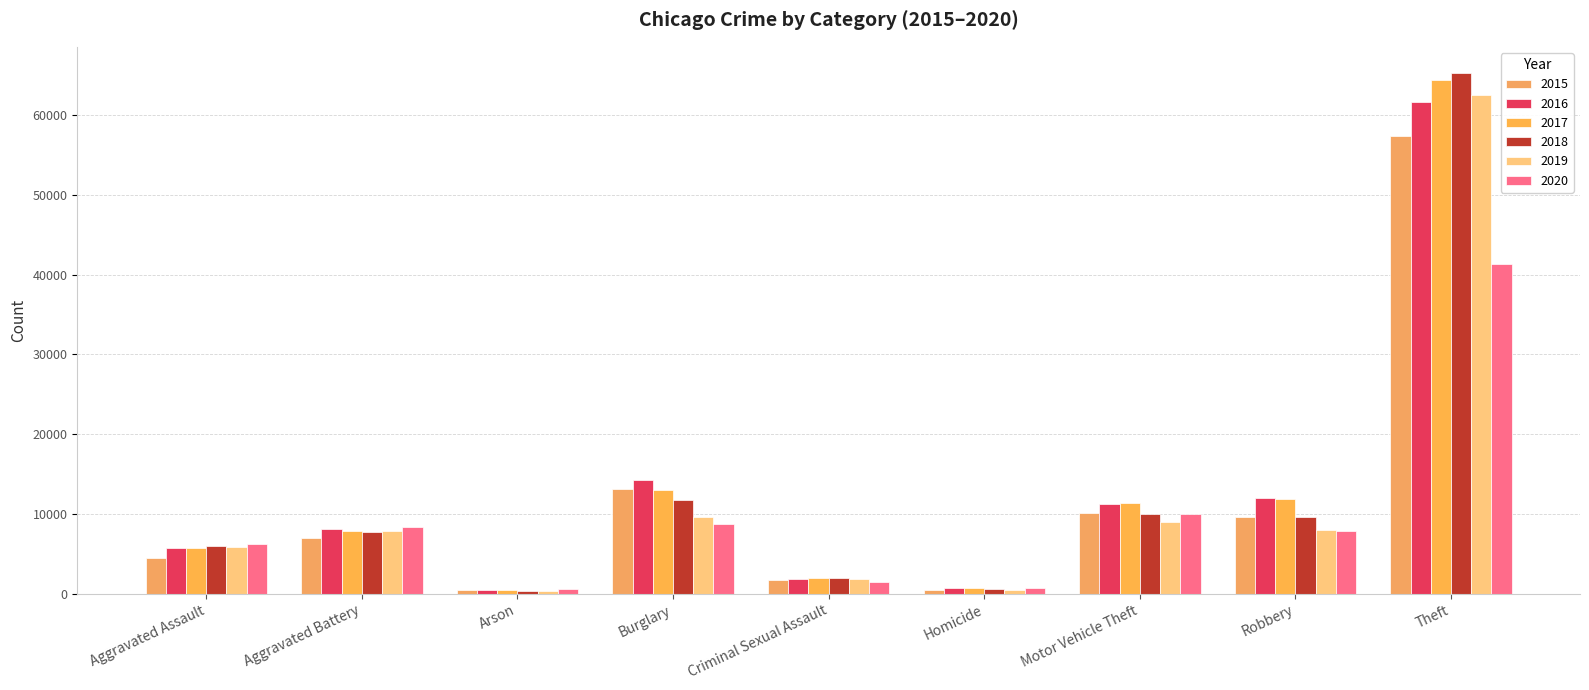

Rank the series by their maximum value, from highest to lowest.

2018, 2017, 2019, 2016, 2015, 2020